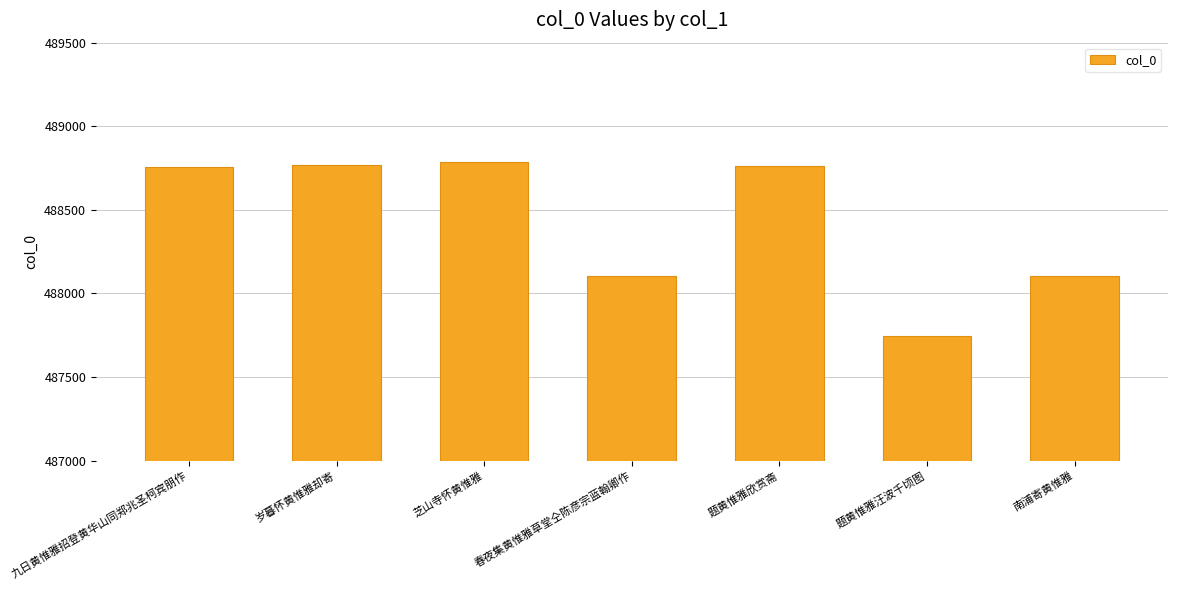

At which category does the chart reach its minimum across all series?

题黄惟雅汪波千顷图